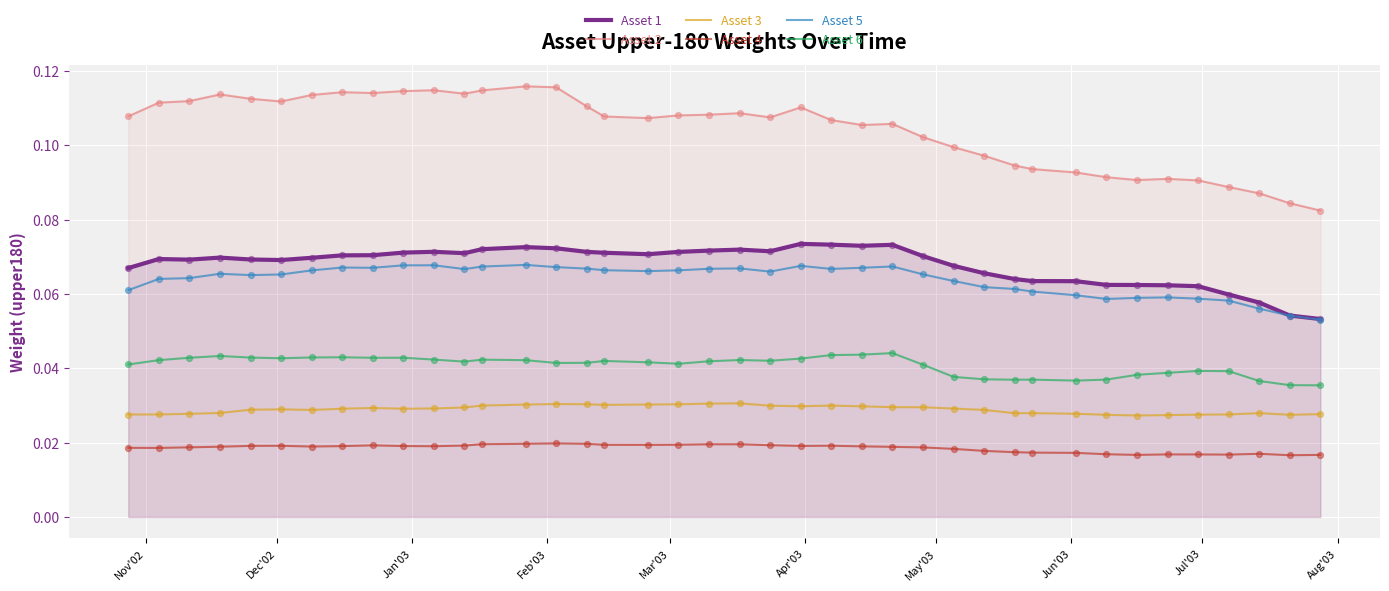

What are all the series names shown in the legend?

Asset 1, Asset 2, Asset 3, Asset 4, Asset 5, Asset 6